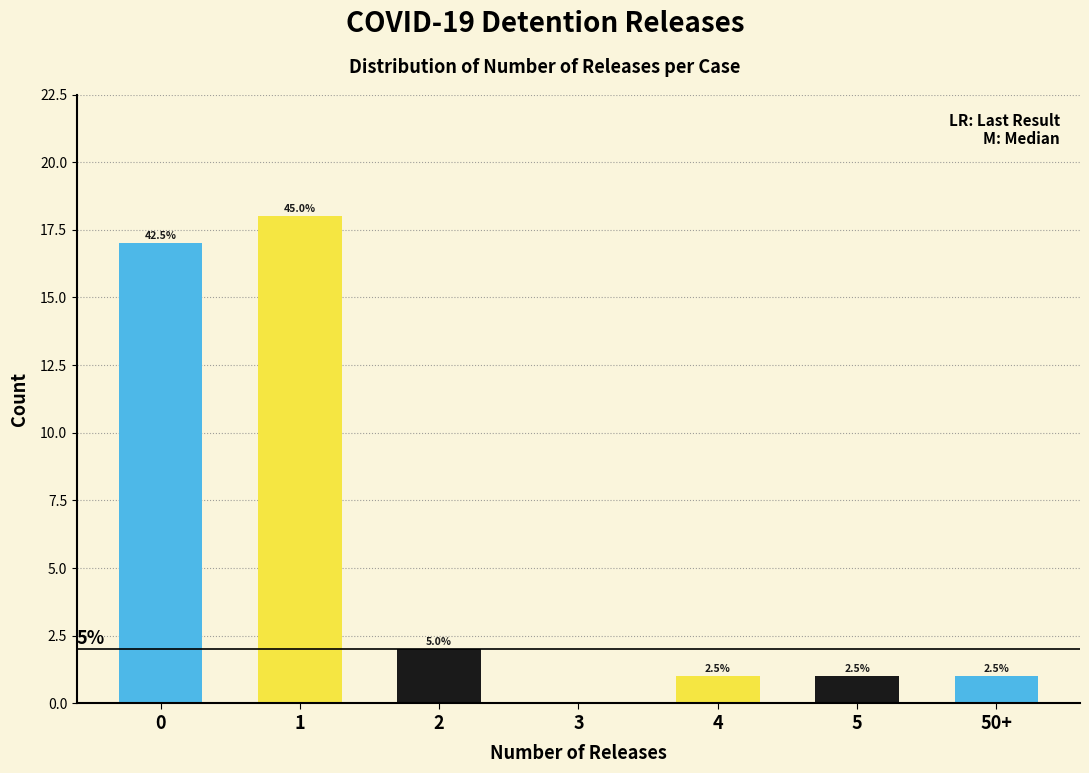

Are the bars horizontal?

No